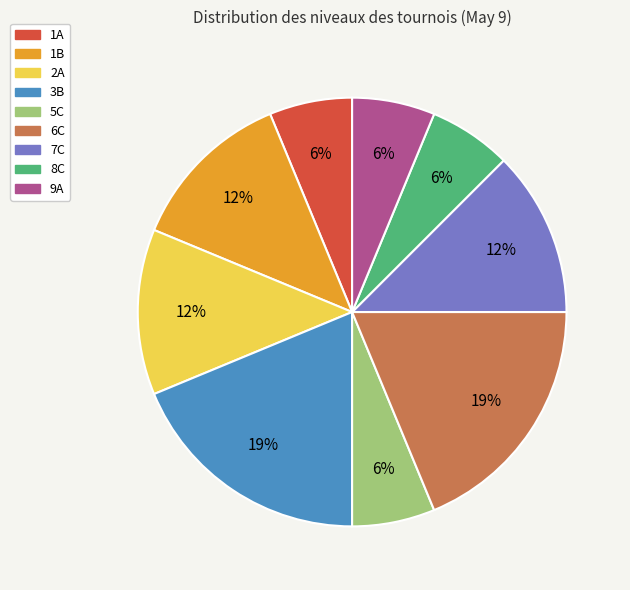

Is there a majority slice in this chart?

No